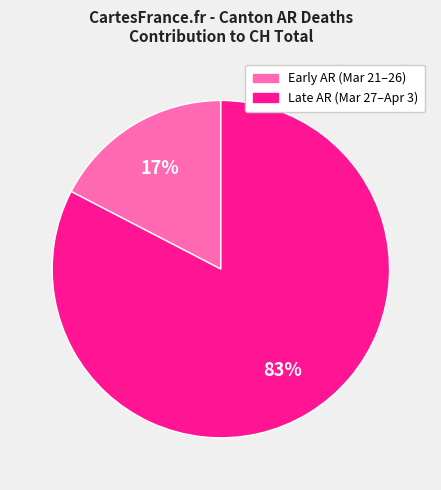

To the nearest percent, what is the average slice percentage?

50%